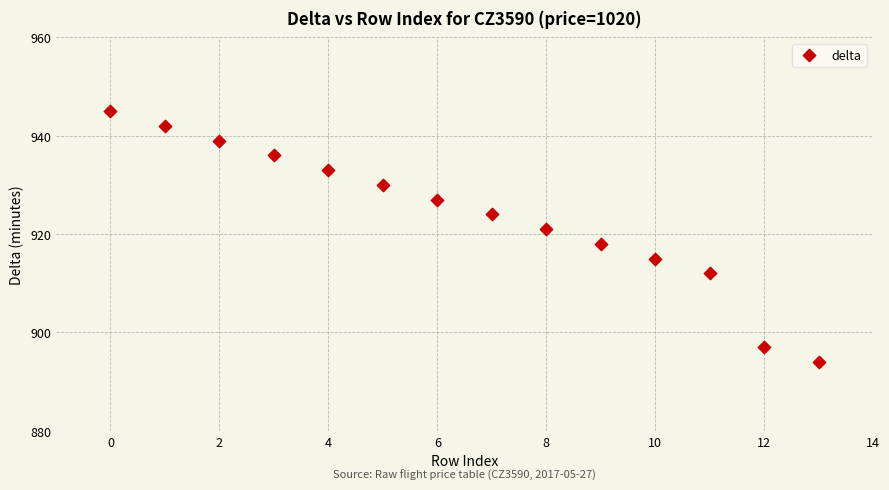

What Y value in the scatter plot is closest to 919?

918